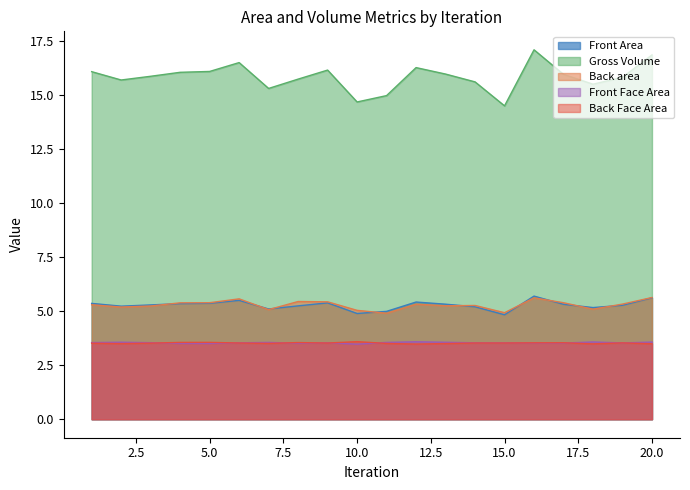

Which label corresponds to the smallest value in the chart?

10